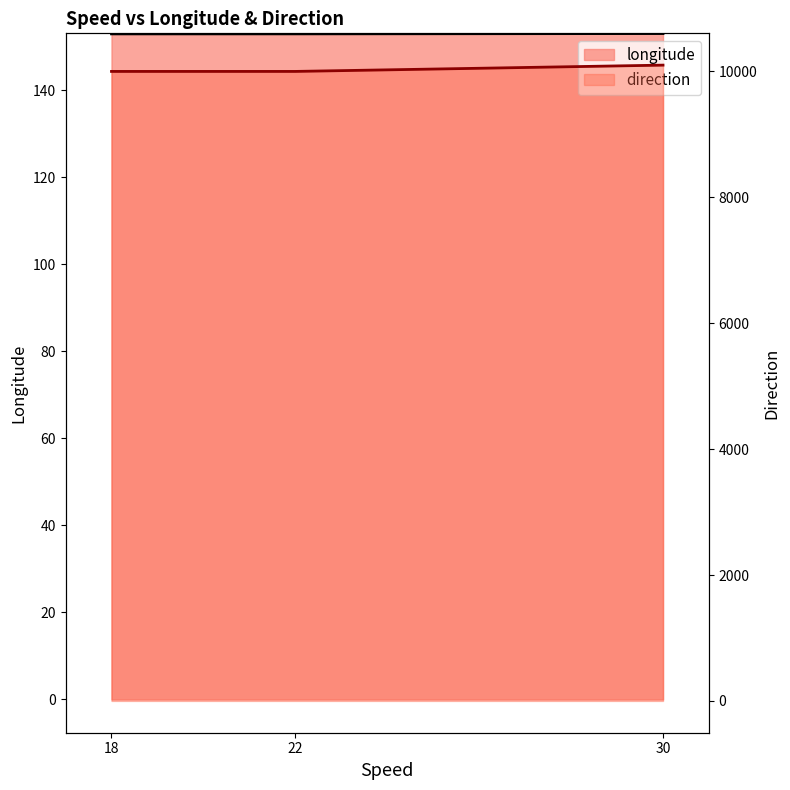

How many lines are shown in the chart?

2